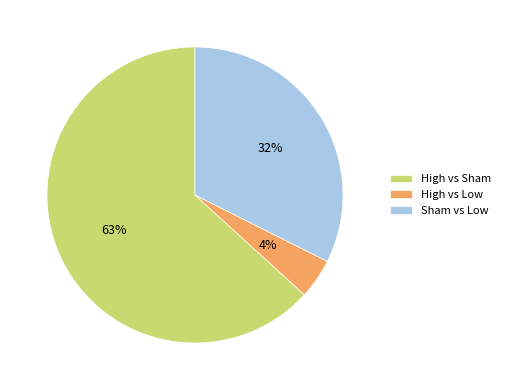

How many slices are in this pie chart?

3